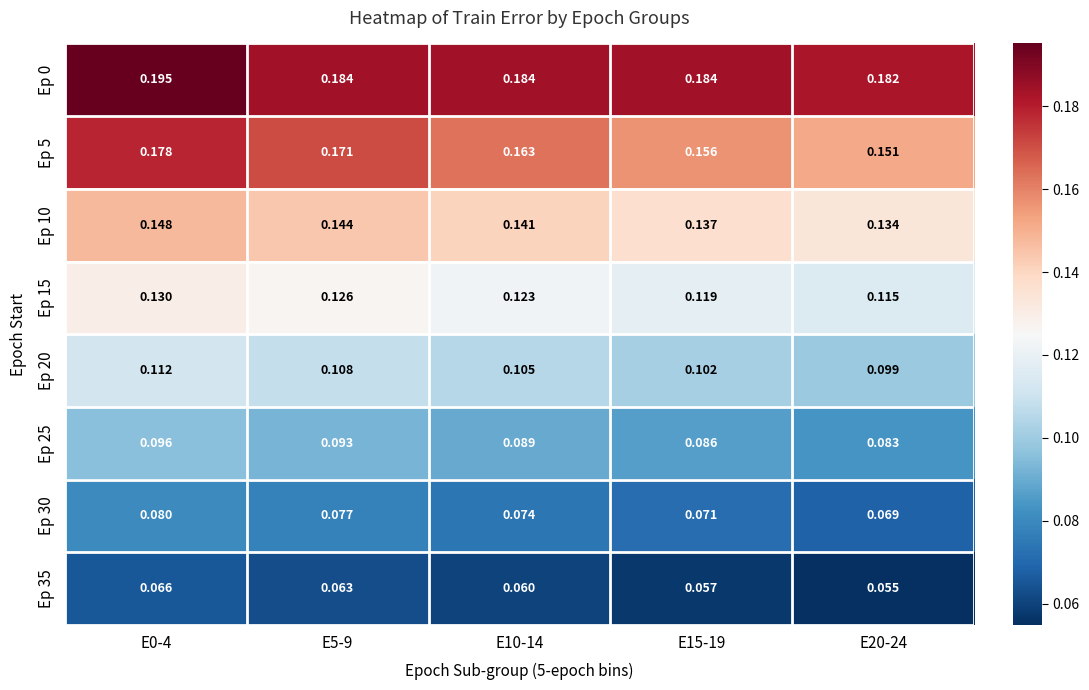

Which series has the largest total across all categories?

Ep 0